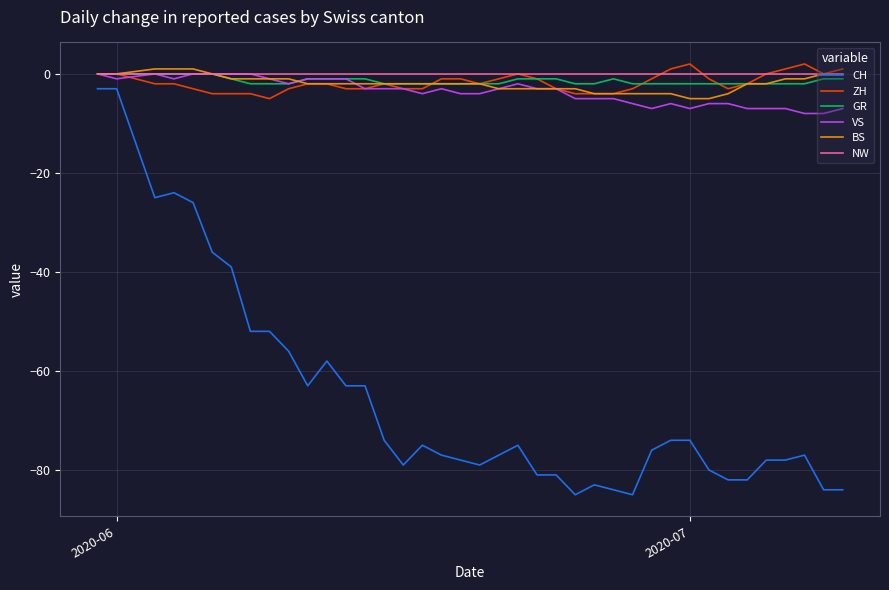

What is the minimum value shown in the chart?

-85